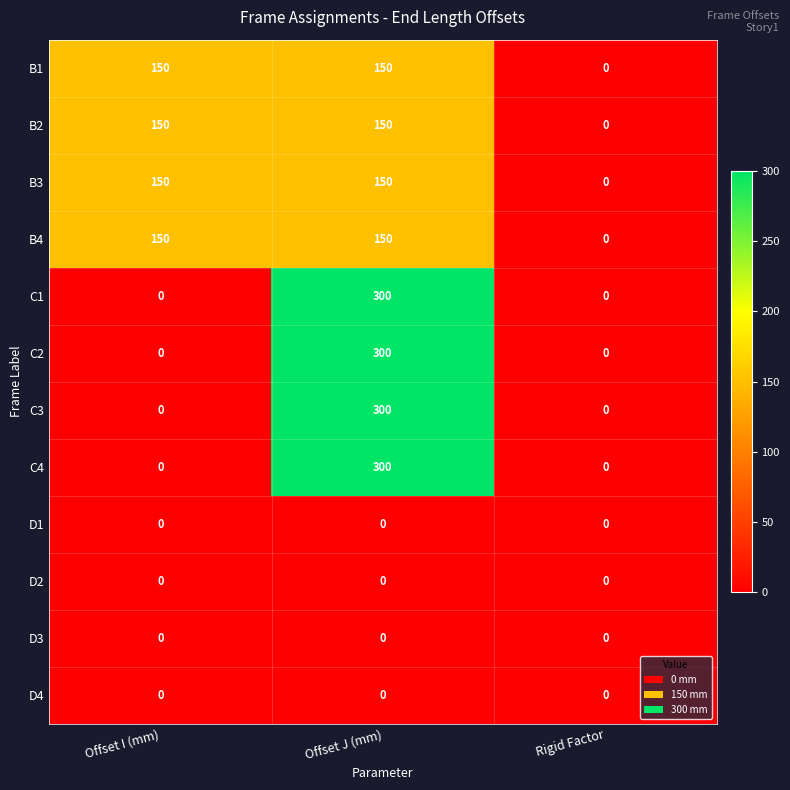

What is the difference between the second highest and minimum values in the B1 series?

150